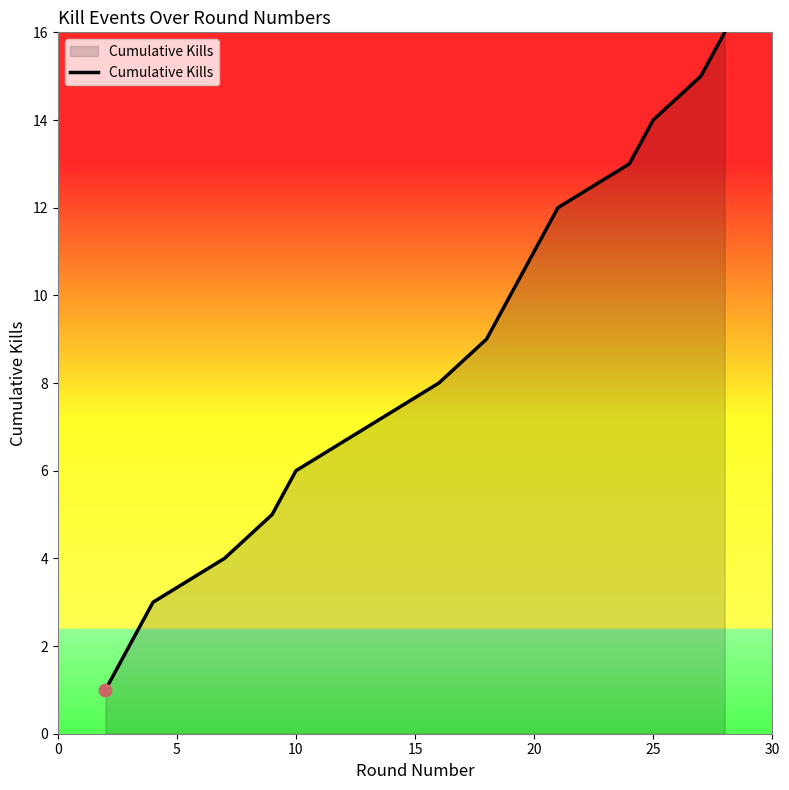

What is the maximum value shown in the chart?

16